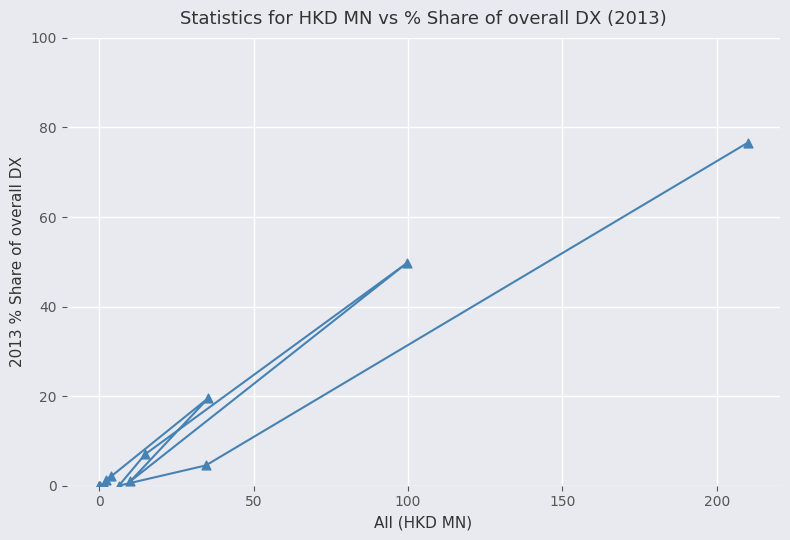

What Y value in the scatter plot is closest to 38?

49.8